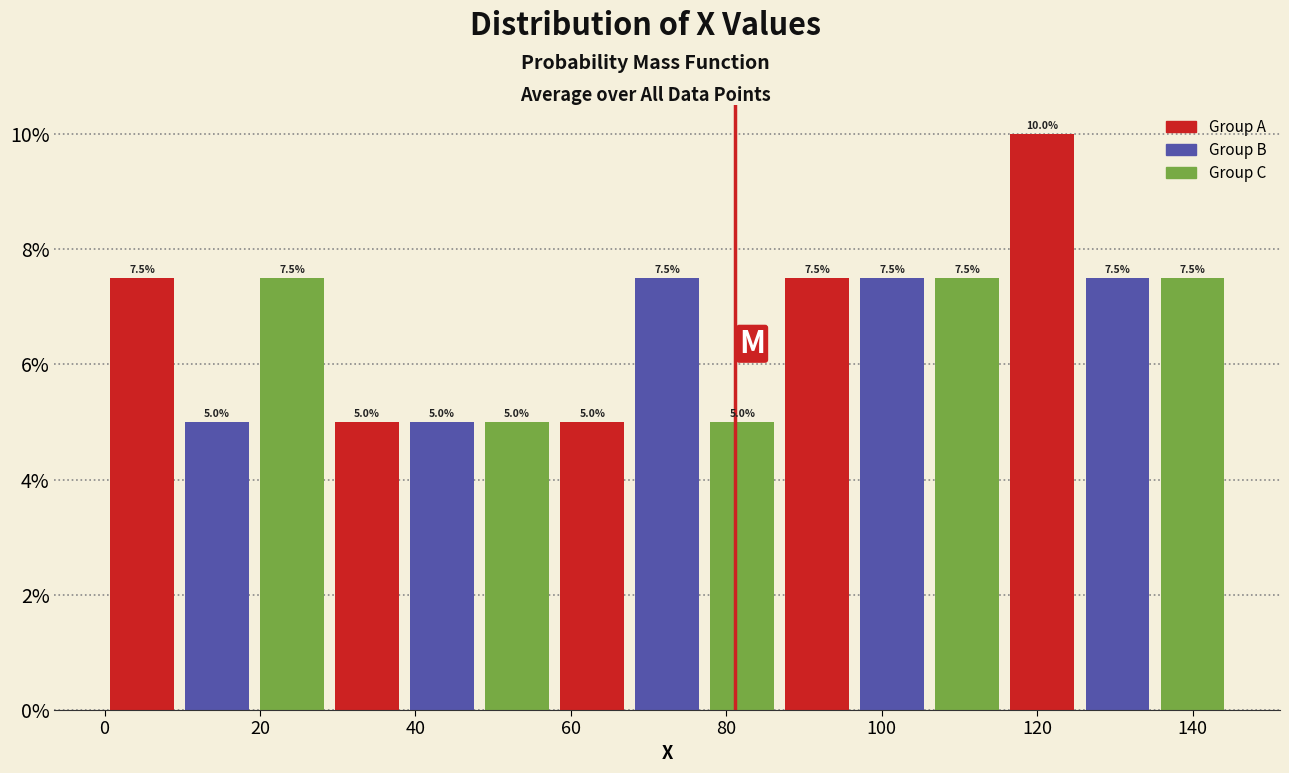

Reading left to right, list every bar in this chart as the range it spans on the x-axis followed by its height. The bar edges are not printed on the chart, so give them approximately, as read against the axis.

0 to 10: 7.5
10 to 20: 5.0
20 to 28: 7.5
28 to 38: 5.0
38 to 48: 5.0
48 to 58: 5.0
58 to 68: 5.0
68 to 78: 7.5
78 to 86: 5.0
86 to 96: 7.5
96 to 106: 7.5
106 to 116: 7.5
116 to 126: 10.0
126 to 136: 7.5
136 to 144: 7.5